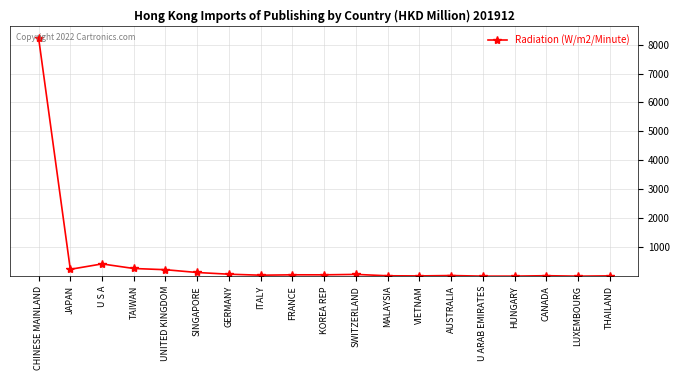

What is the approximate value at CHINESE MAINLAND?

8240.4